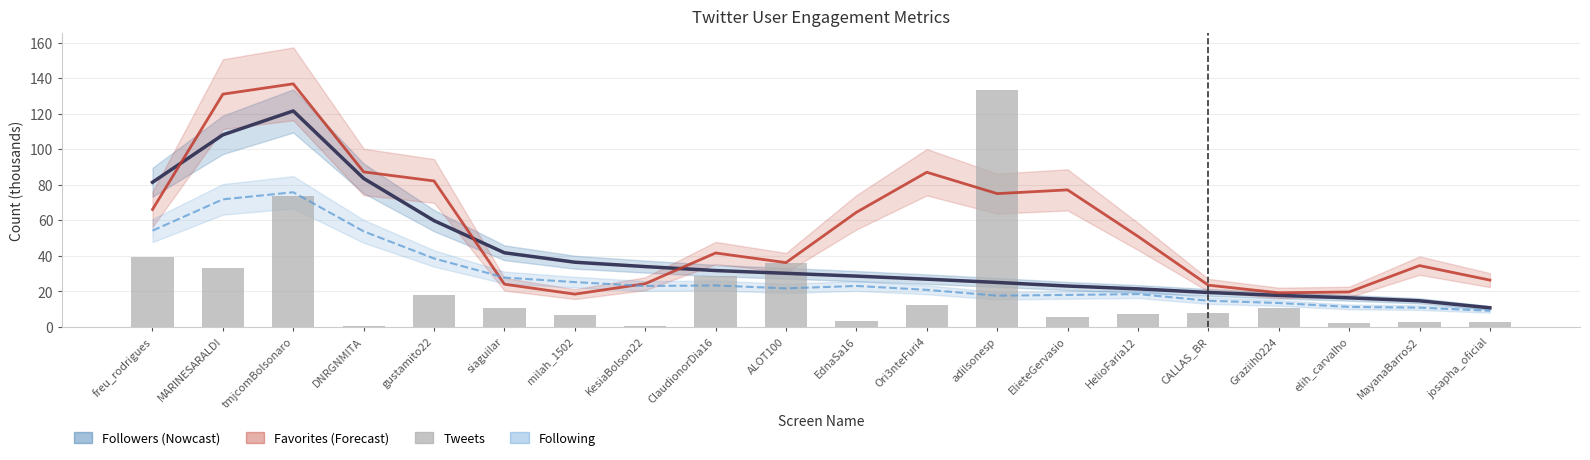

Reading left to right, what are all the values shown in this chart?

Followers (smoothed): 81.4	108.1	121.5	83.5	59.8	41.7	36.4	33.9	31.7	30.1	28.6	26.8	25.0	23.0	21.4	19.3	17.7	16.3	14.7	10.7
Favorites (smoothed): 66.1	131.0	136.8	87.2	82.1	24.0	18.4	24.3	41.6	36.2	64.5	87.0	75.0	77.1	50.9	23.5	19.2	19.6	34.5	26.3
Following (smoothed): 54.2	71.8	75.8	53.8	38.5	27.7	25.2	23.0	23.3	21.7	23.0	20.8	17.5	18.0	18.4	14.7	13.4	11.2	10.8	9.0
Tweets: 39.3	32.9	73.7	0.3	18.2	10.7	6.8	0.2	28.7	35.8	3.2	12.3	133.5	5.8	7.3	7.5	10.5	2.4	2.6	2.9